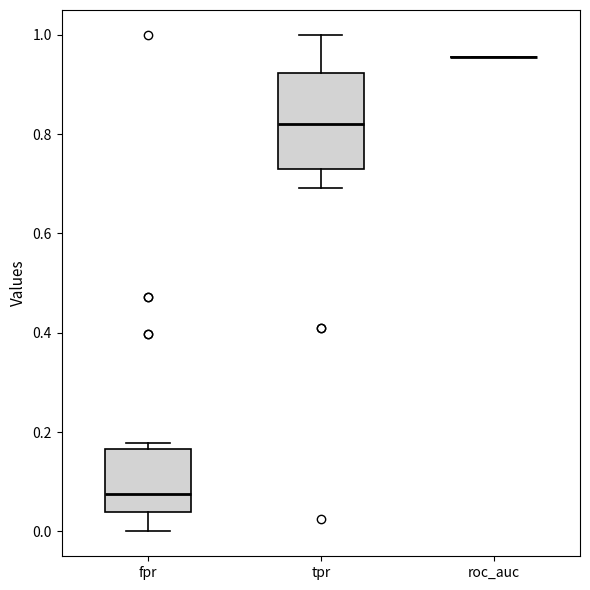

Reading left to right, read every box against the y-axis: the position of its median line, the range the box covers, and the ends of its whiskers. The values are not printed on the chart, so give them approximately, as read against the axis.

fpr: median 0.08, box 0.04 to 0.16, whiskers 0.00 to 0.18
tpr: median 0.82, box 0.74 to 0.92, whiskers 0.70 to 1.00
roc_auc: box collapsed to a line at 0.96, whiskers 0.96 to 0.96